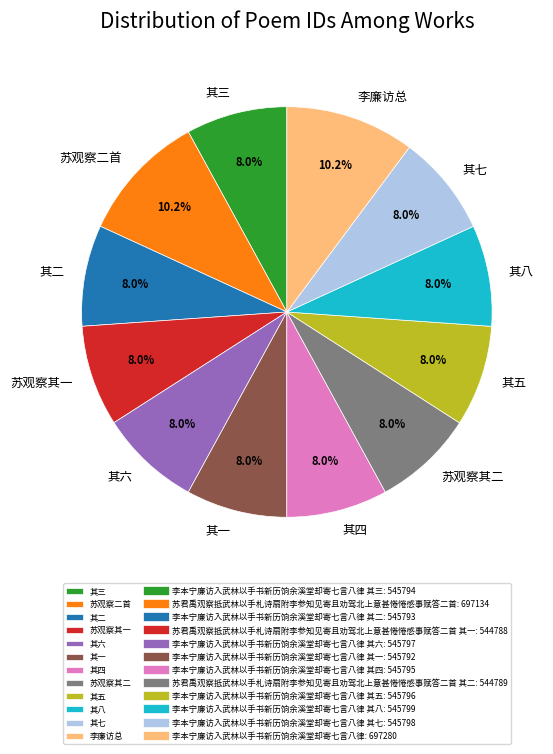

Do 其四 and 其一 together represent more than half of the pie?

No